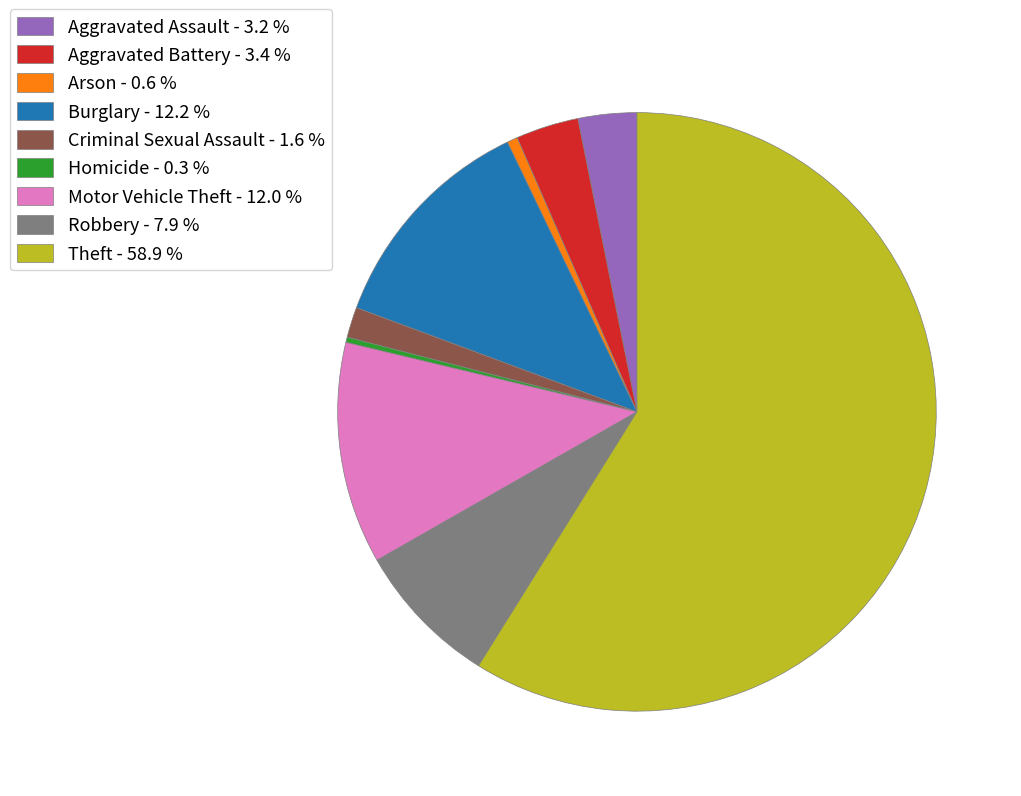

Is it true that Criminal Sexual Assault is 11% of the pie?

False